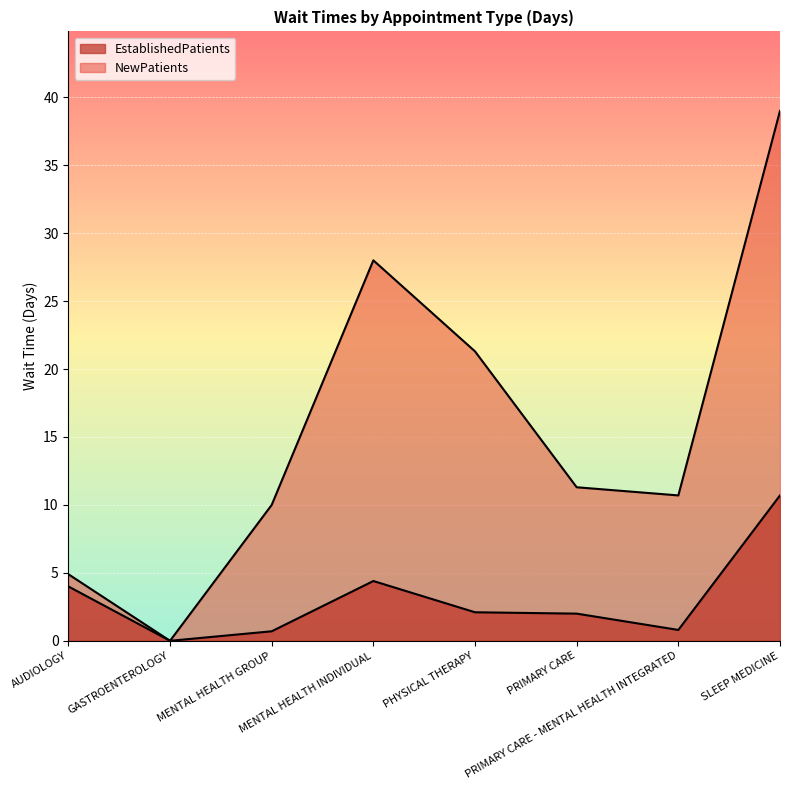

Reading right to left, transcribe all the data shown in this chart.

EstablishedPatients: SLEEP MEDICINE=10.7	PRIMARY CARE - MENTAL HEALTH INTEGRATED=0.8	PRIMARY CARE=2.0	PHYSICAL THERAPY=2.1	MENTAL HEALTH INDIVIDUAL=4.4	MENTAL HEALTH GROUP=0.7	GASTROENTEROLOGY=0.0	AUDIOLOGY=4.0
NewPatients: SLEEP MEDICINE=39.0	PRIMARY CARE - MENTAL HEALTH INTEGRATED=10.7	PRIMARY CARE=11.3	PHYSICAL THERAPY=21.3	MENTAL HEALTH INDIVIDUAL=28.0	MENTAL HEALTH GROUP=10.0	GASTROENTEROLOGY=0.0	AUDIOLOGY=4.9